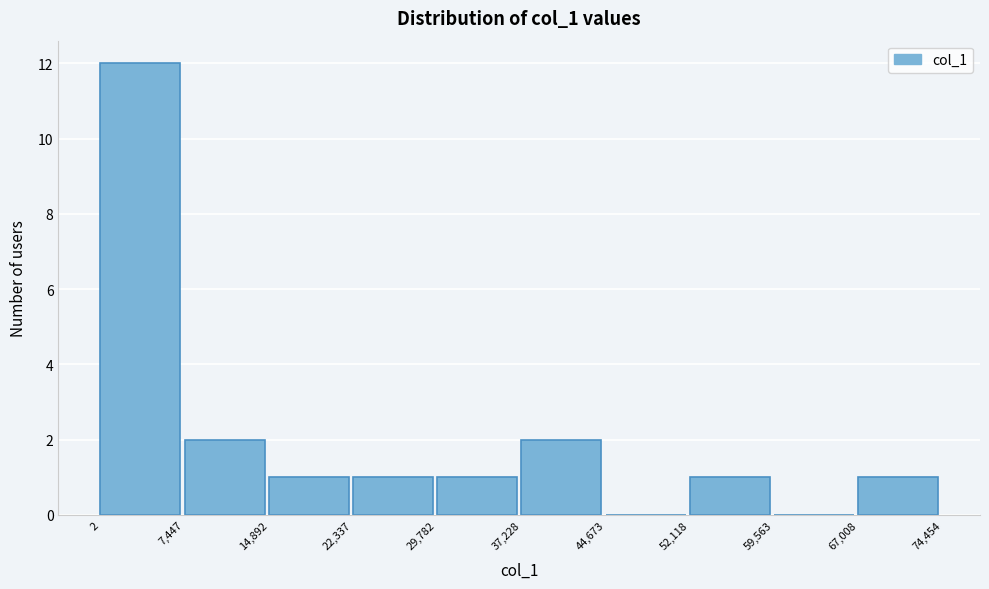

Reading left to right, list every bar in this chart as the range it spans on the x-axis followed by its height. The values are not printed on the chart, so give them approximately, as read against the axis.

2 to 7,447: 12
7,447 to 14,892: 2
14,892 to 22,337: 1
22,337 to 29,782: 1
29,782 to 37,228: 1
37,228 to 44,673: 2
44,673 to 52,118: 0
52,118 to 59,563: 1
59,563 to 67,008: 0
67,008 to 74,454: 1